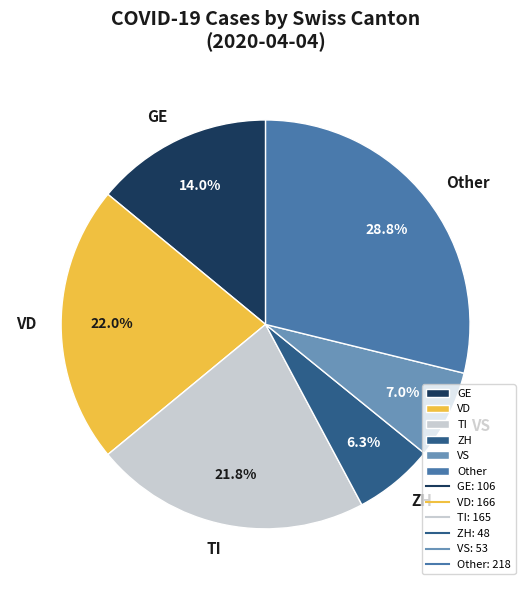

Is the sum of VD and Other greater than half?

Yes